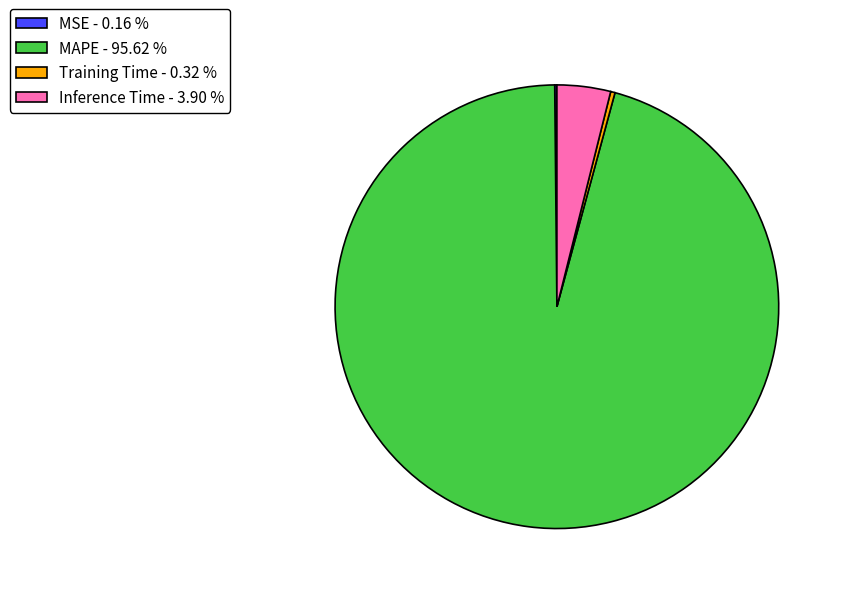

Does MAPE - 95.62 % account for over 50% of the chart?

Yes